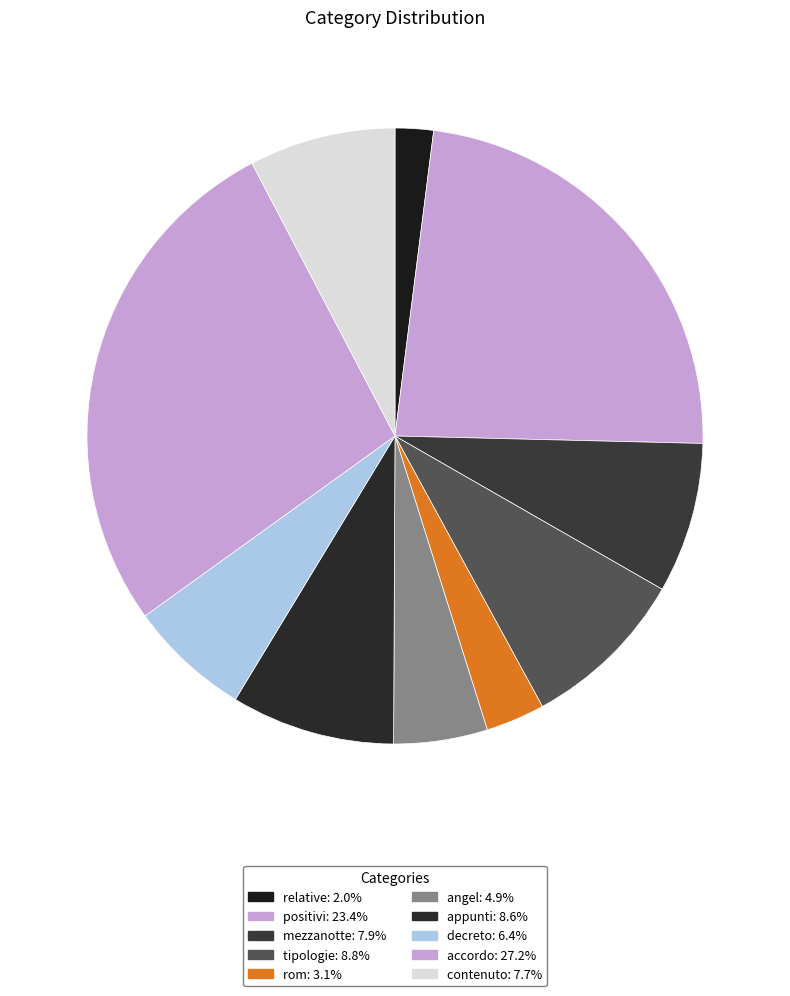

Count the number of slices in the pie.

10